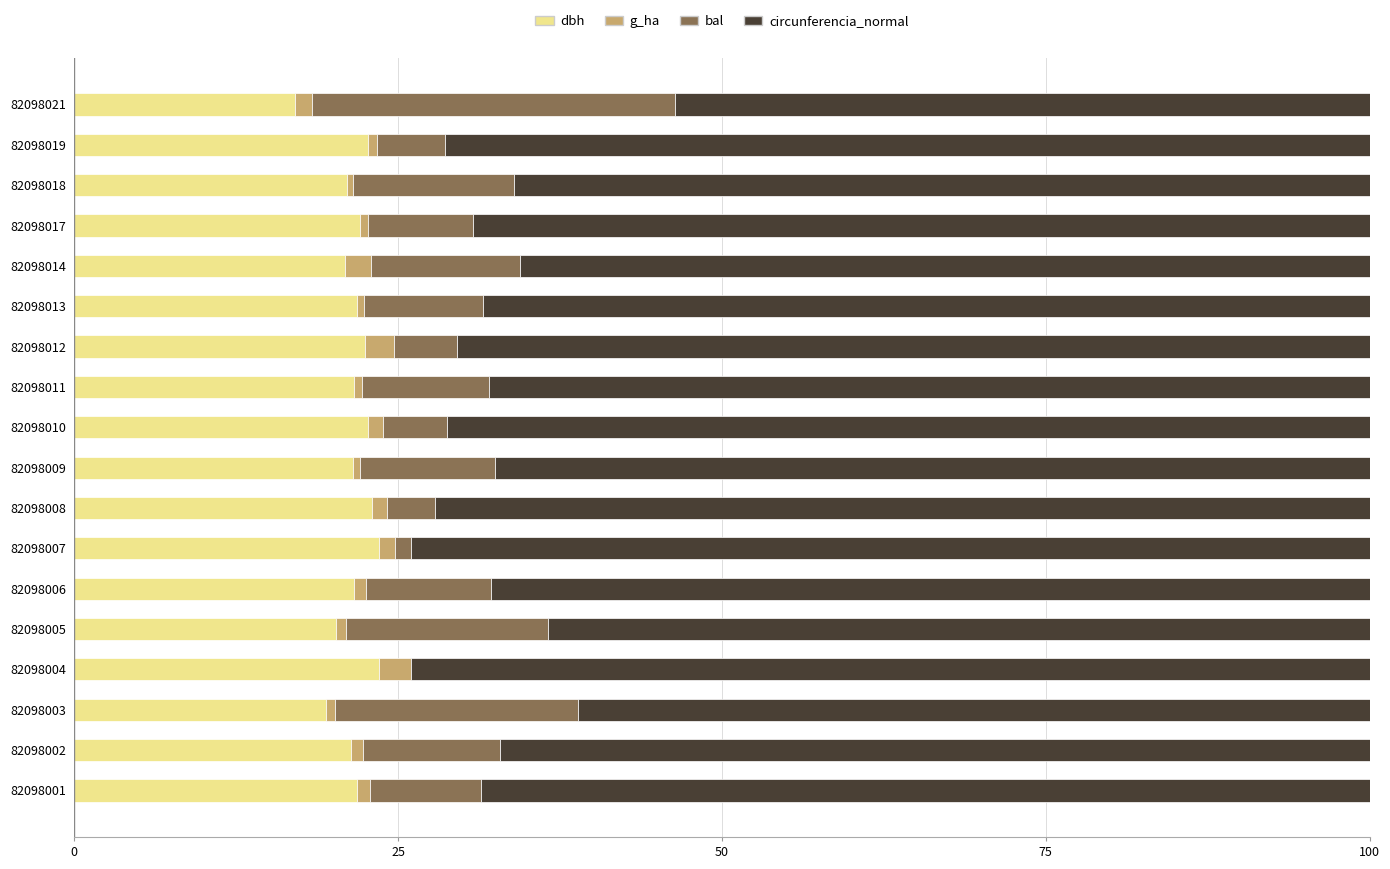

The value of dbh at 82098012 is 22.4. True or false?

True